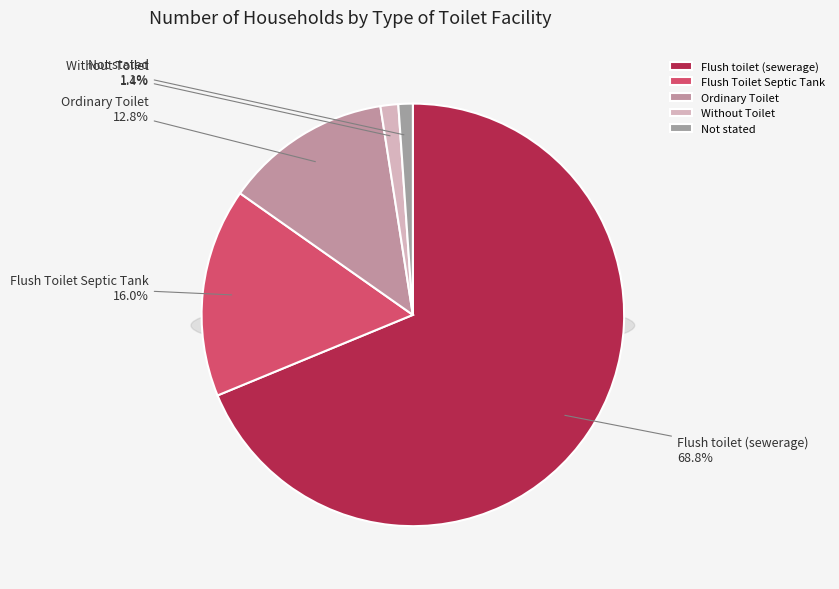

Rank the categories by value from highest to lowest.

Flush toilet (sewerage), Flush Toilet Septic Tank, Ordinary Toilet, Without Toilet, Not stated